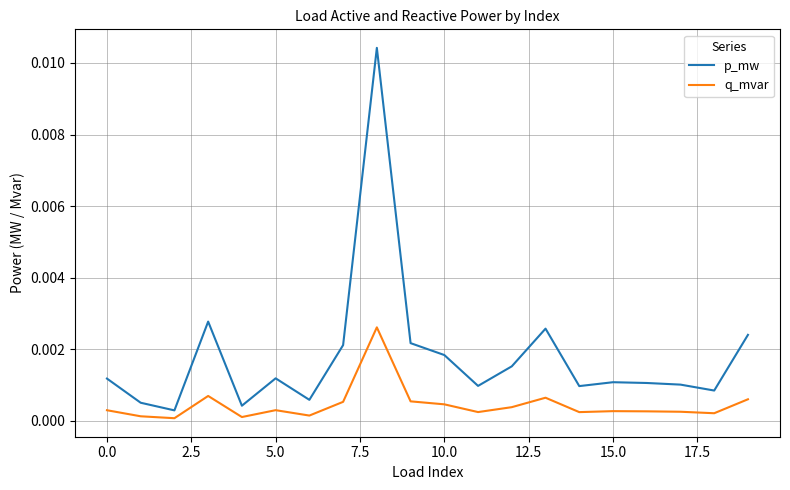

Rank the series by their average value, from lowest to highest.

q_mvar, p_mw